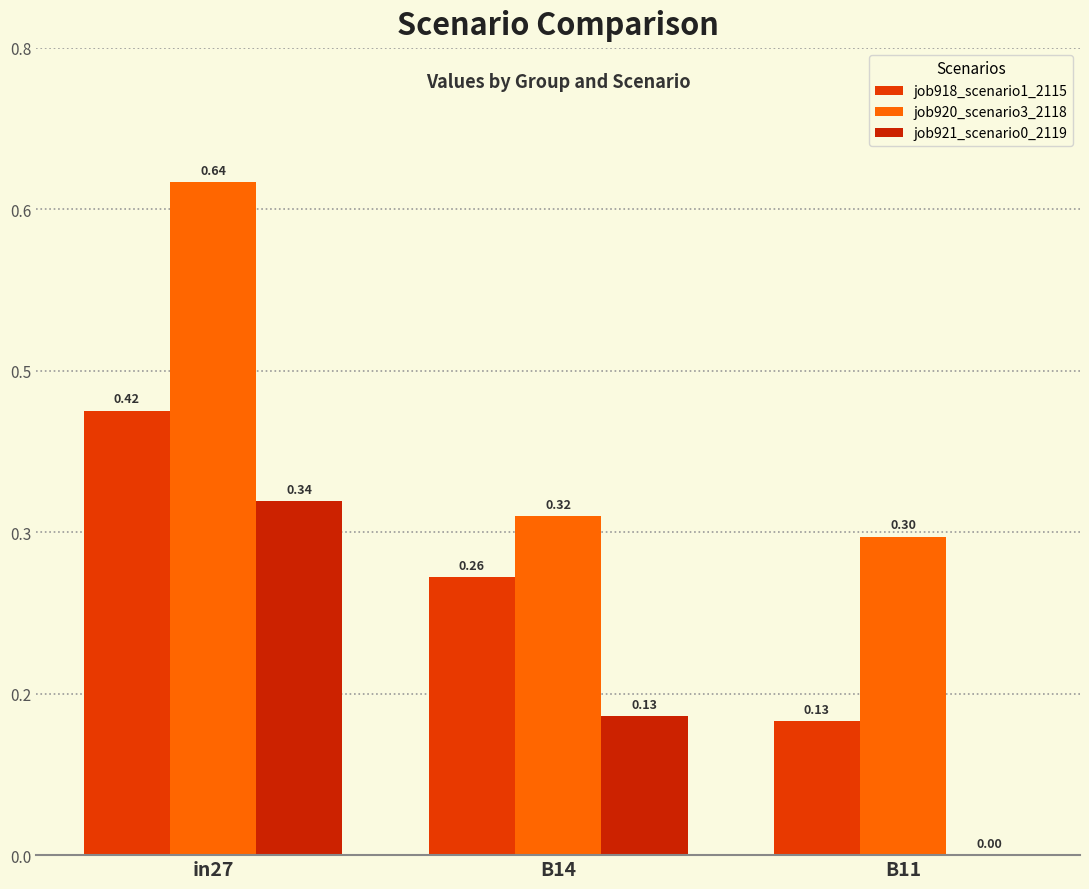

The job920_scenario3_2118 series shows 0.6 at B14. True or false?

False